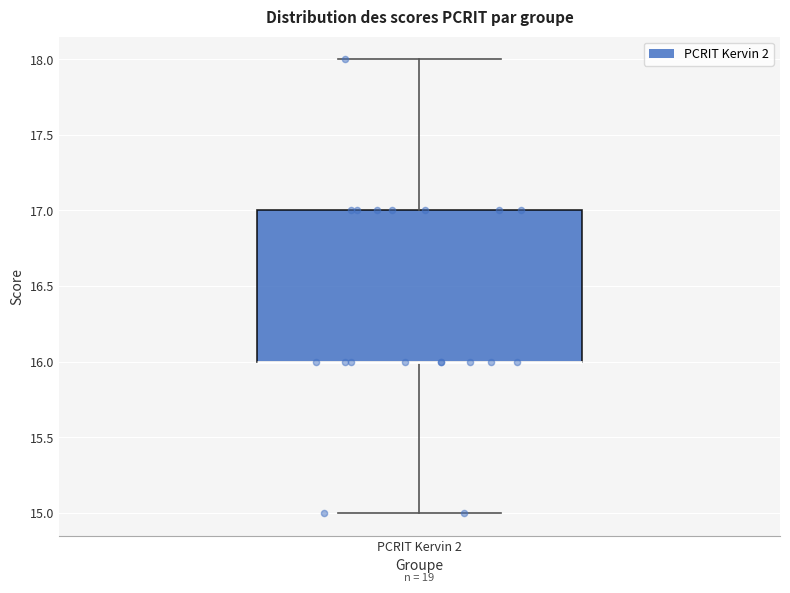

Where does the upper whisker of the box for PCRIT Kervin 2 end on the y-axis? The values are not printed on the chart, so give them approximately, as read against the axis.

18